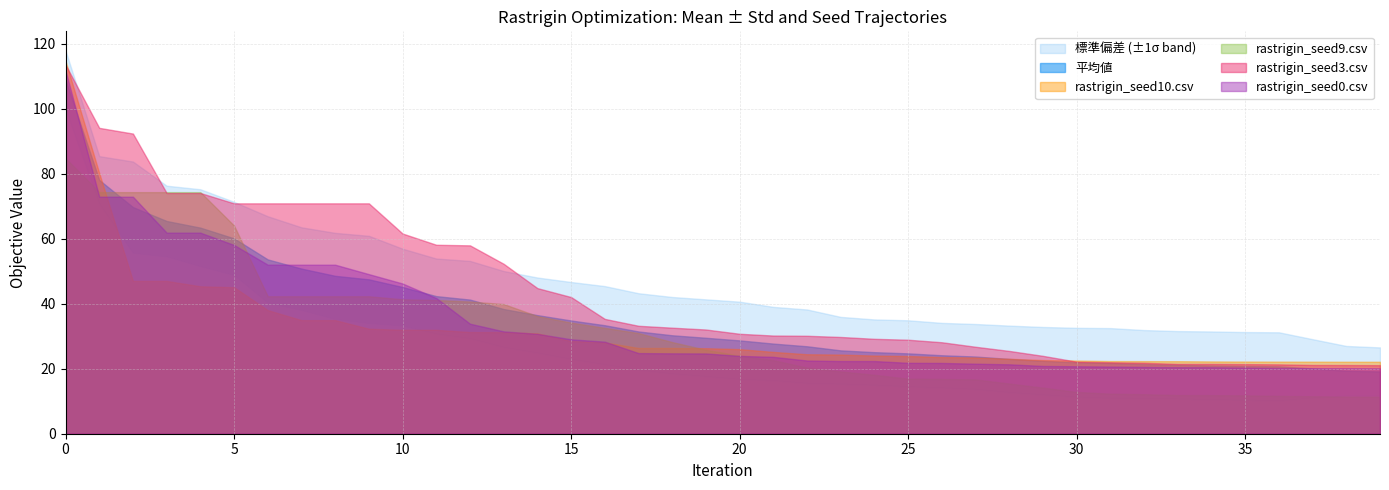

What is the difference between the maximum and second lowest values in the rastrigin_seed3.csv series?

92.5